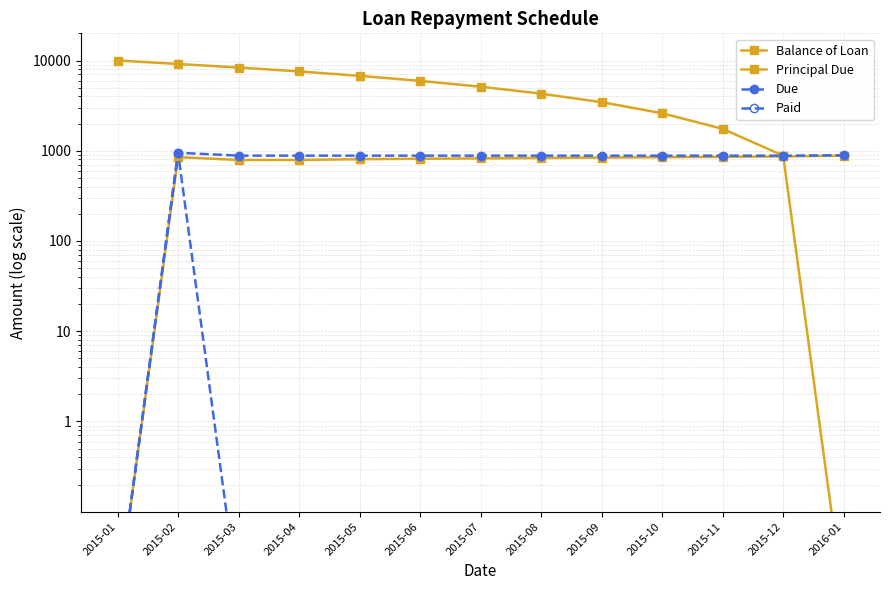

True or false: Balance of Loan has a value of 9150.0 at 2015-02.

True